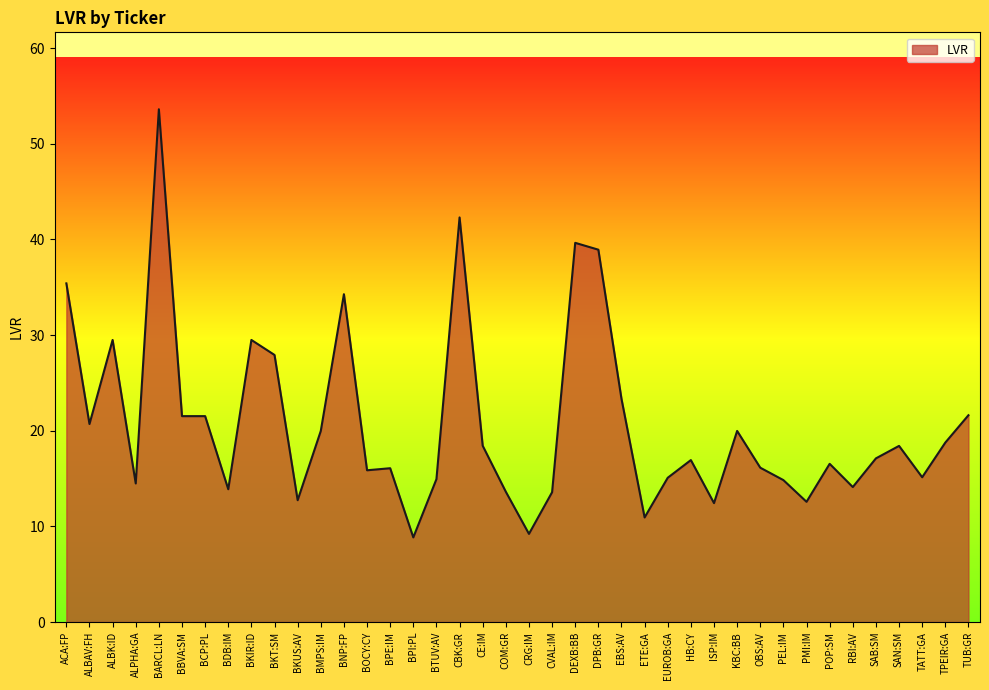

What is the ratio of the value at CE:IM to the value at OBS:AV?

1.1